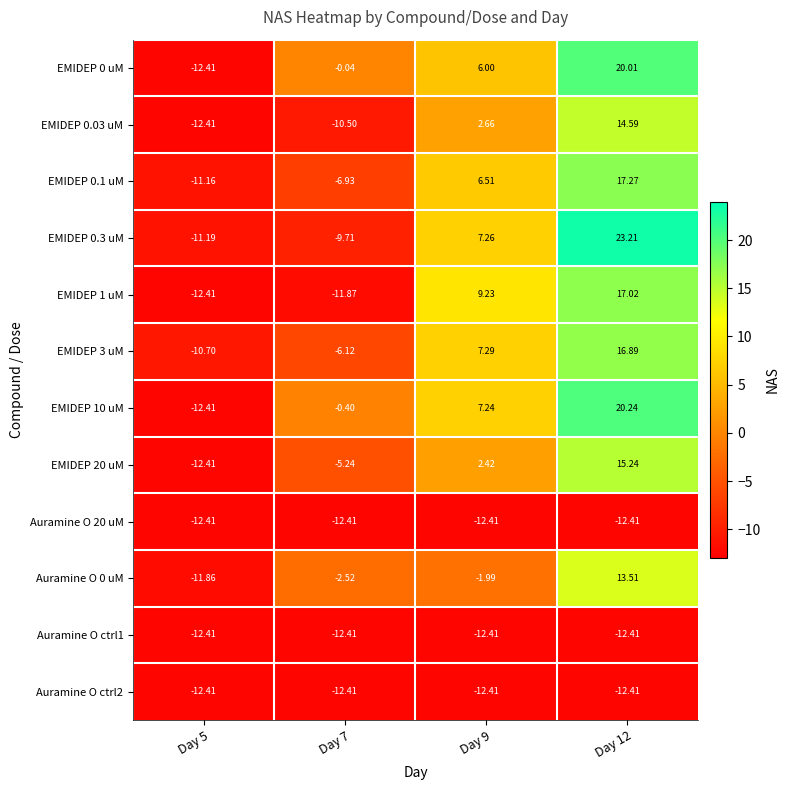

Is the value of EMIDEP 0.1 uM at Day 5 greater than the value of Auramine O 20 uM at Day 7?

Yes